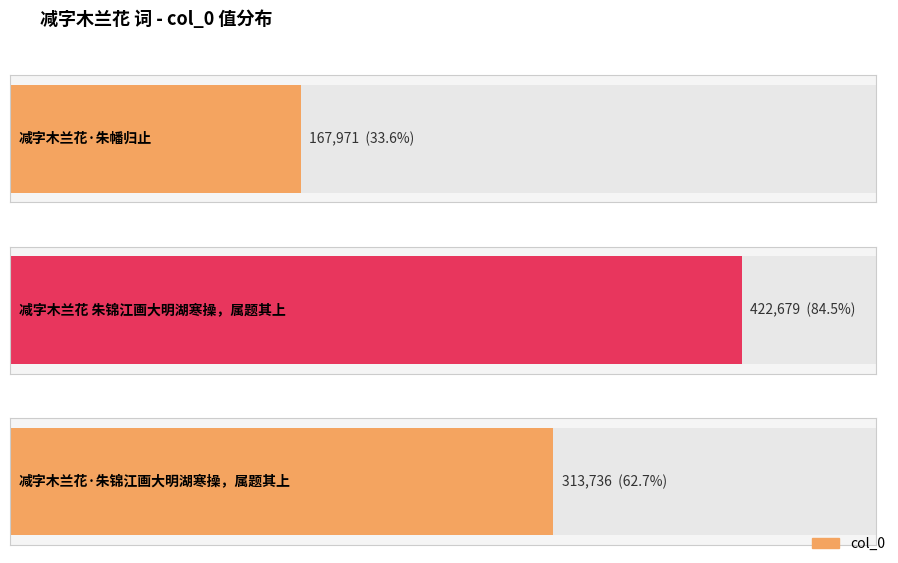

What is the label of the 2nd bar from the left?

减字木兰花 朱锦江画大明湖寒操，属题其上